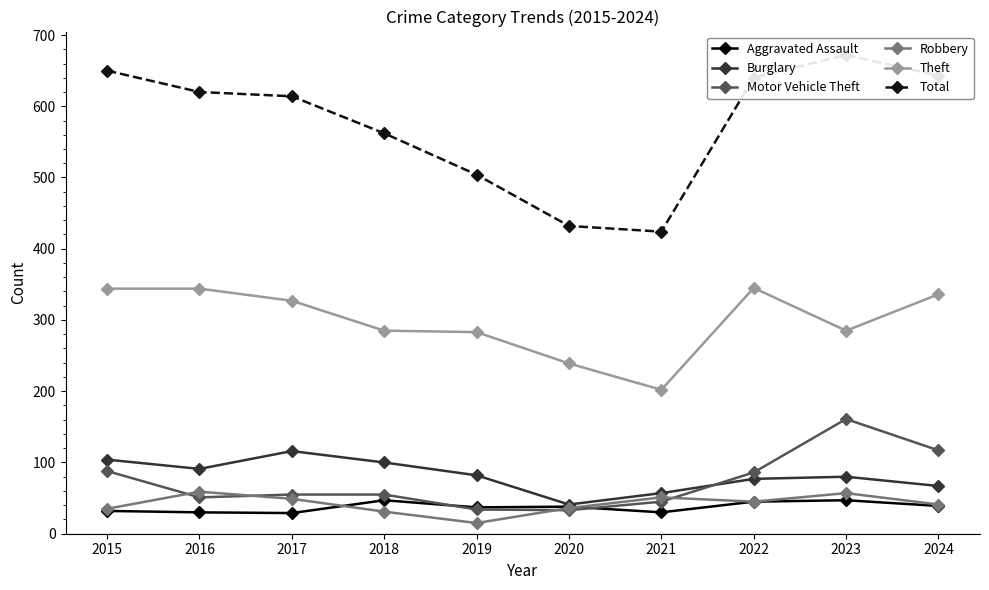

How many data points in Total are less than 620?

5